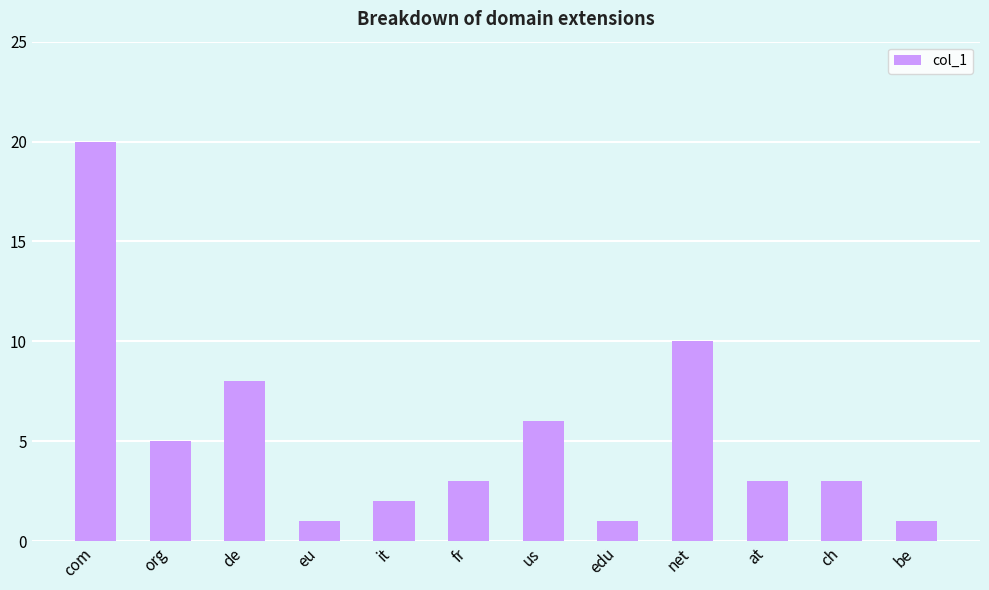

The value at eu is 1. True or false?

True